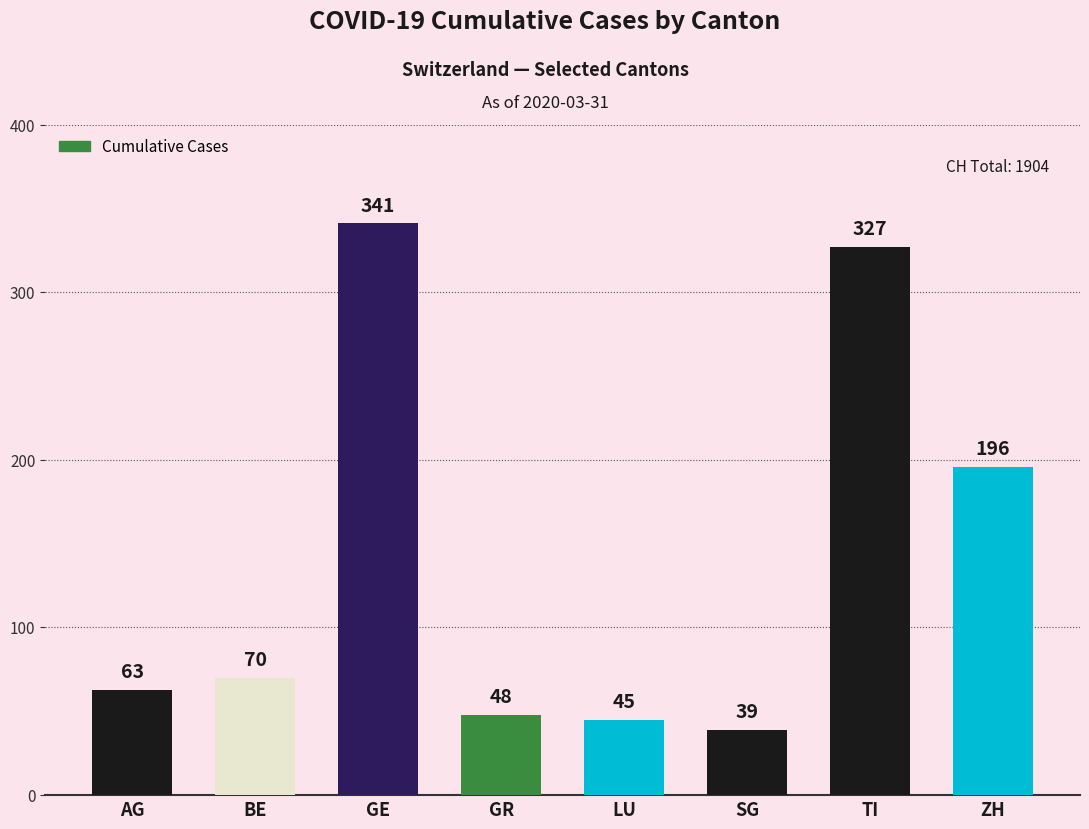

True or false: the data shows 109 at AG.

False